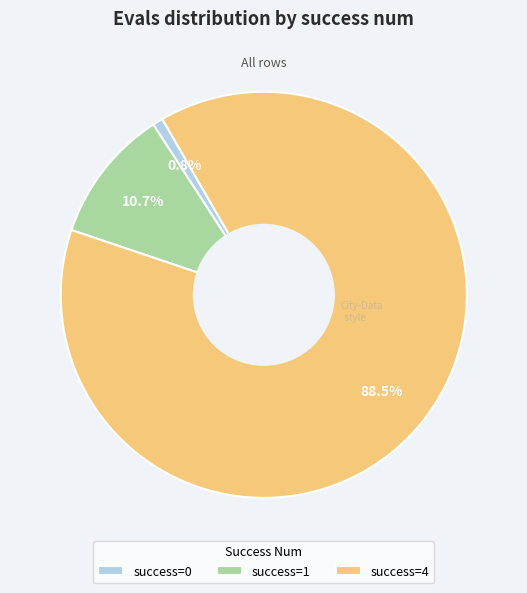

Does success=1 account for over 50% of the chart?

No